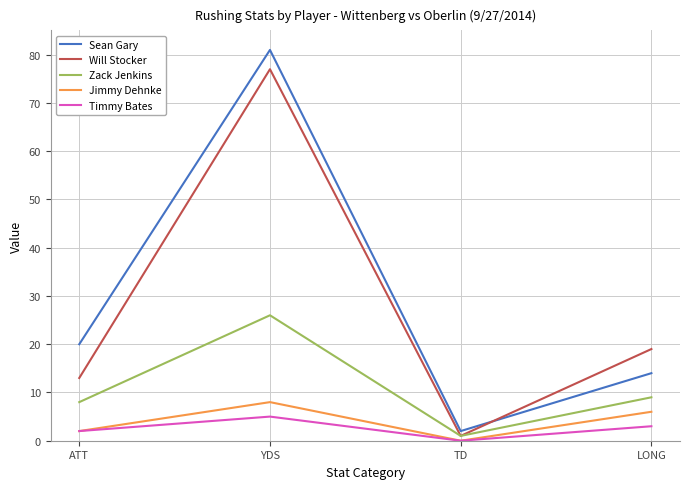

What is the sum of the Zack Jenkins values at YDS and ATT?

34